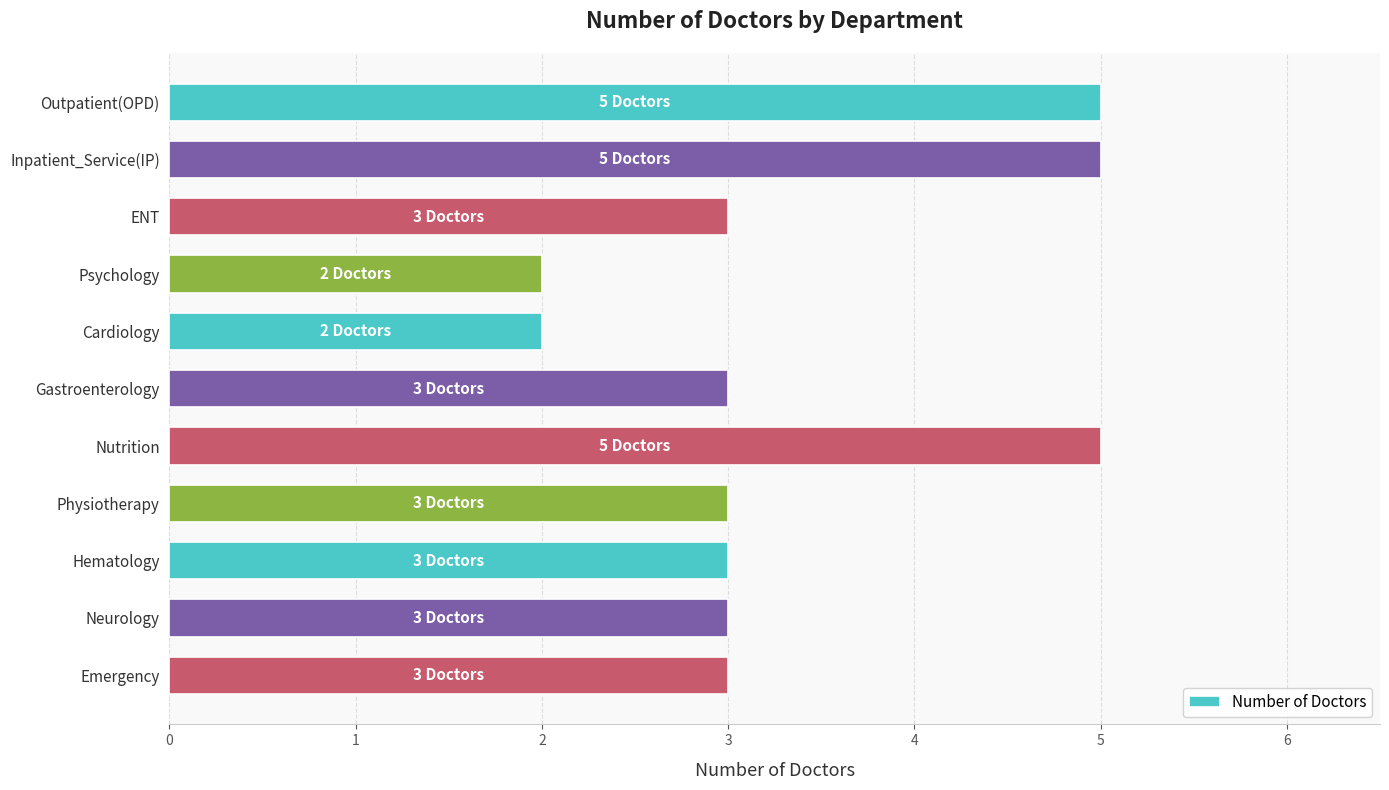

The value at Emergency is 3. True or false?

True